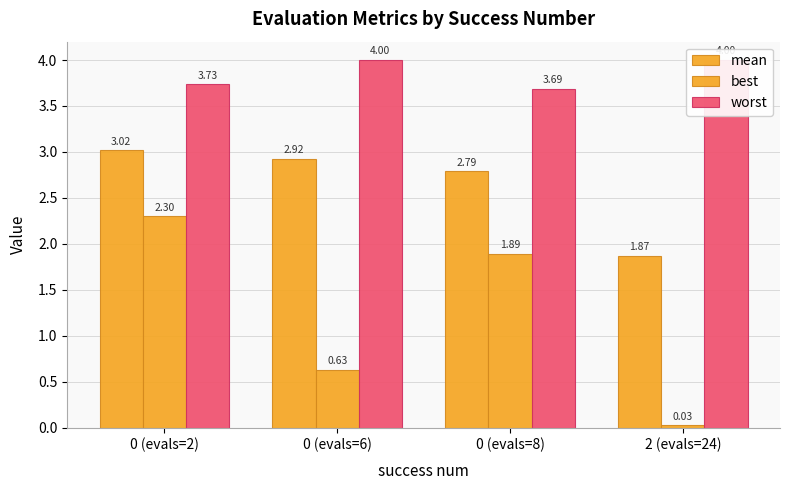

How many series are shown in this chart?

3